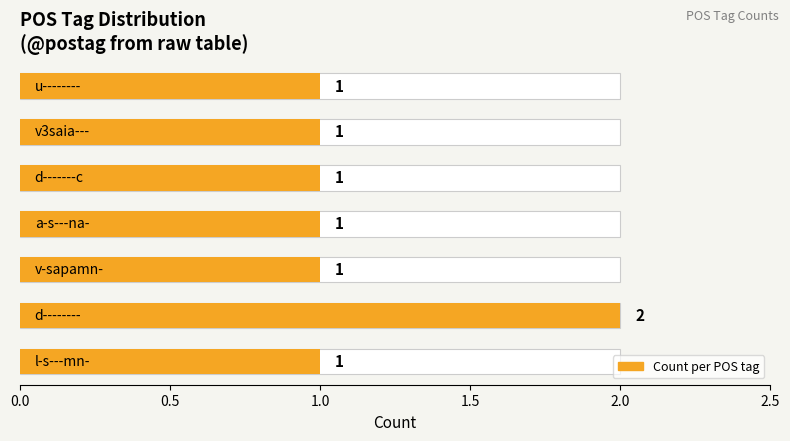

What is the minimum value shown in the chart?

1